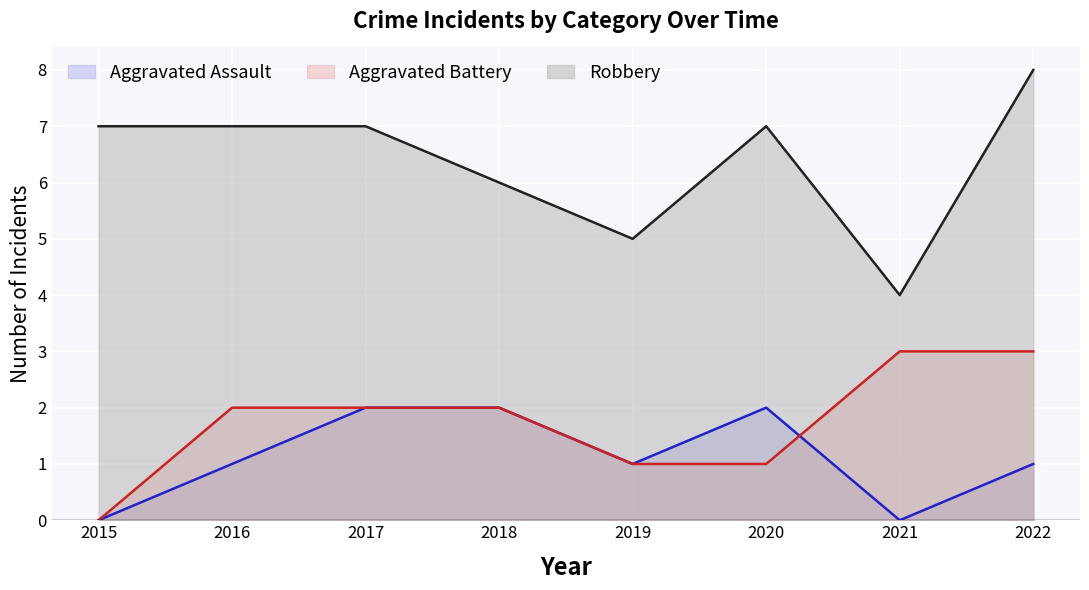

At 2020, list the series in order from largest to smallest.

Robbery, Aggravated Assault, Aggravated Battery